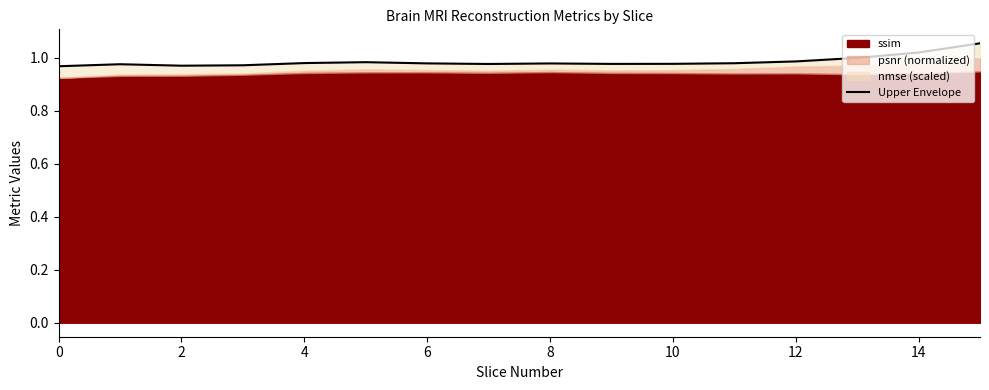

True or false: the data has more than 2 interior local peaks.

True